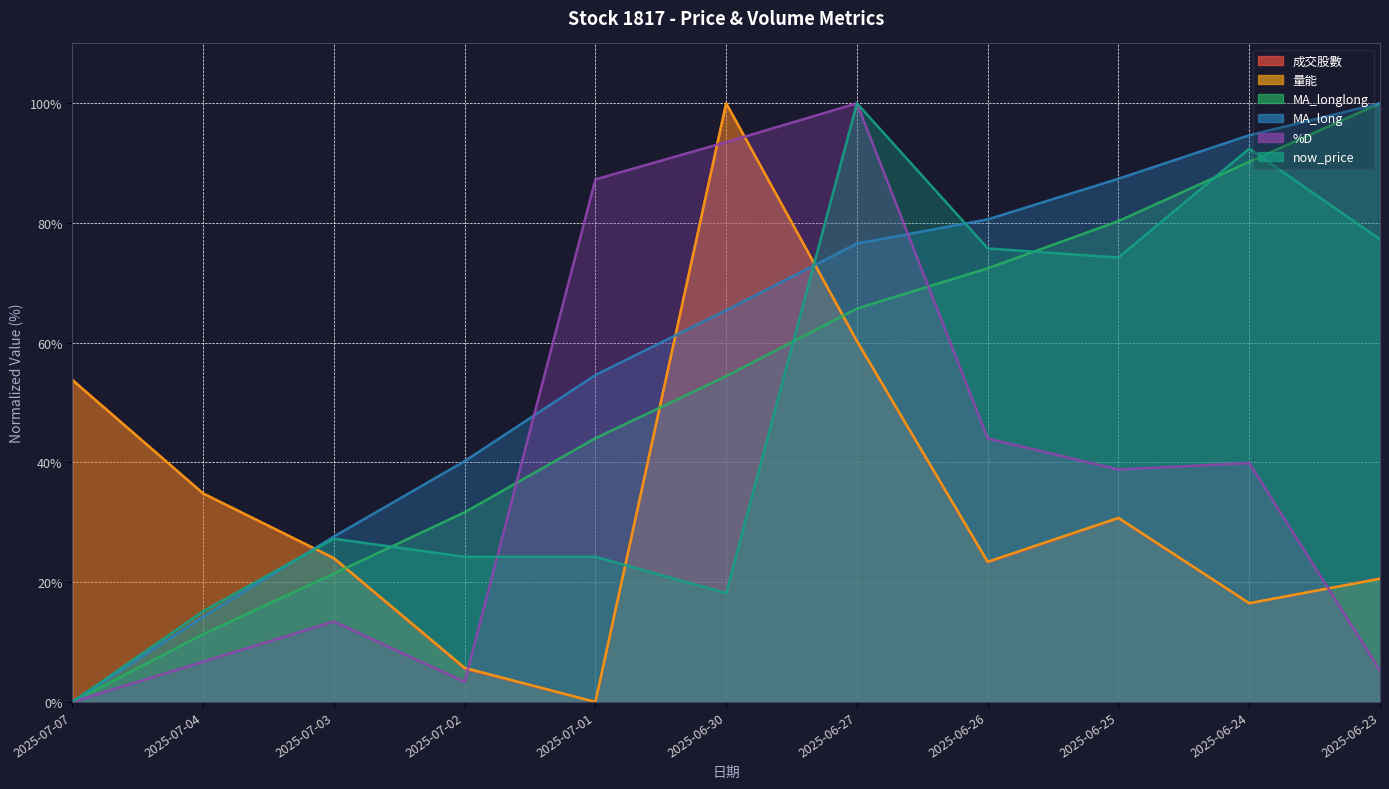

What is the sum of the MA_longlong values at 2025-07-02 and 2025-06-25?

112.0